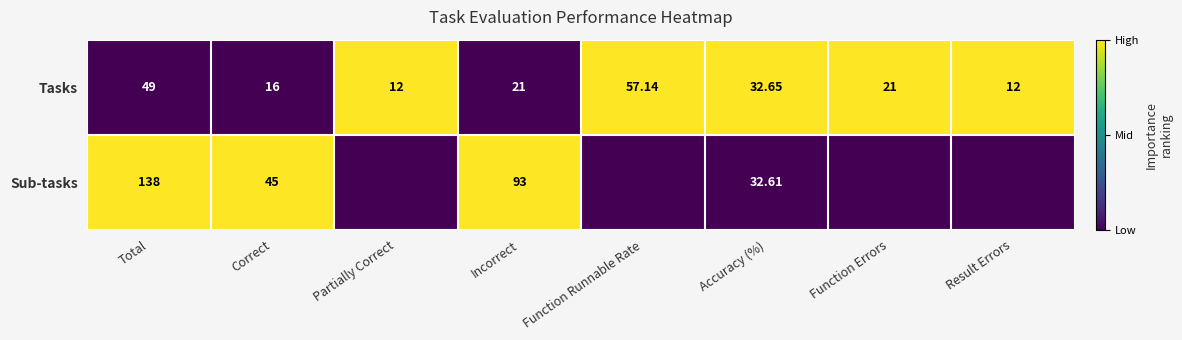

Rank the series at Accuracy (%) from highest to lowest value.

Tasks, Sub-tasks